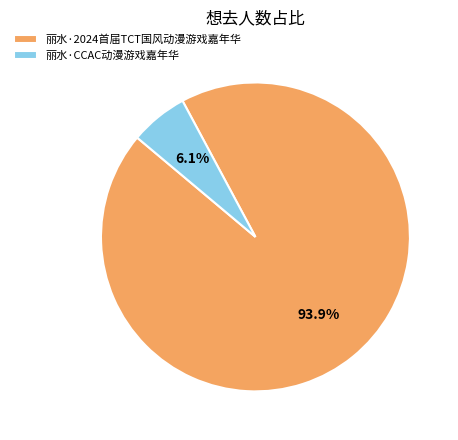

Count the number of slices in the pie.

2